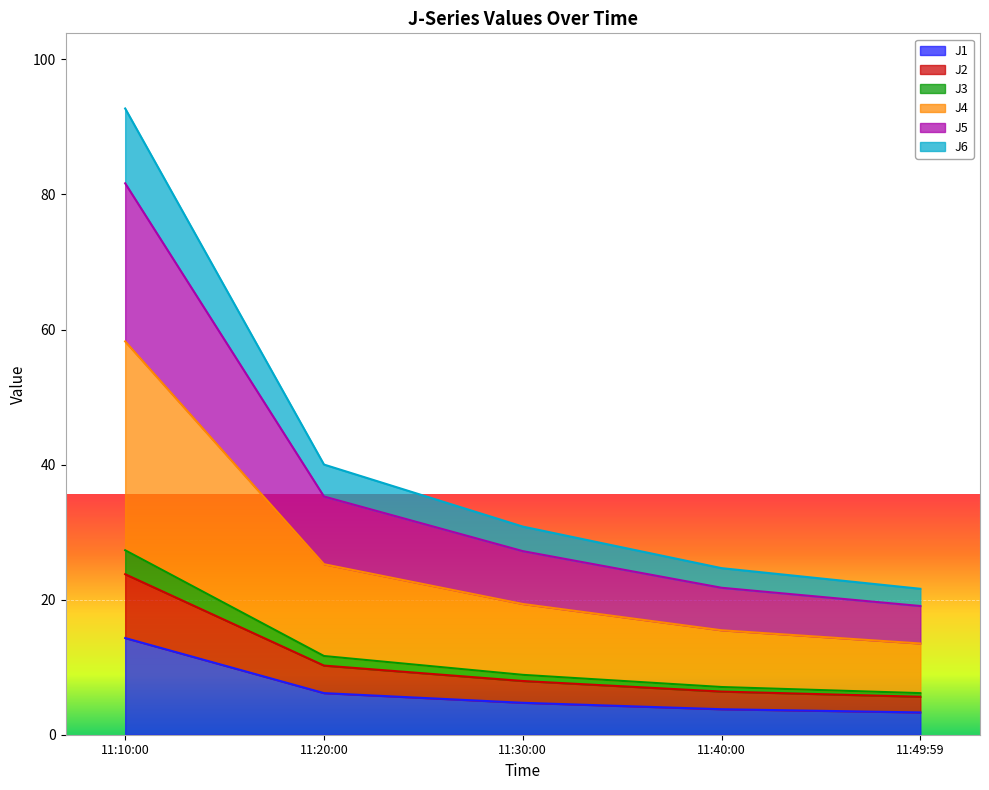

True or false: J6 and J1 intersect in this chart.

False